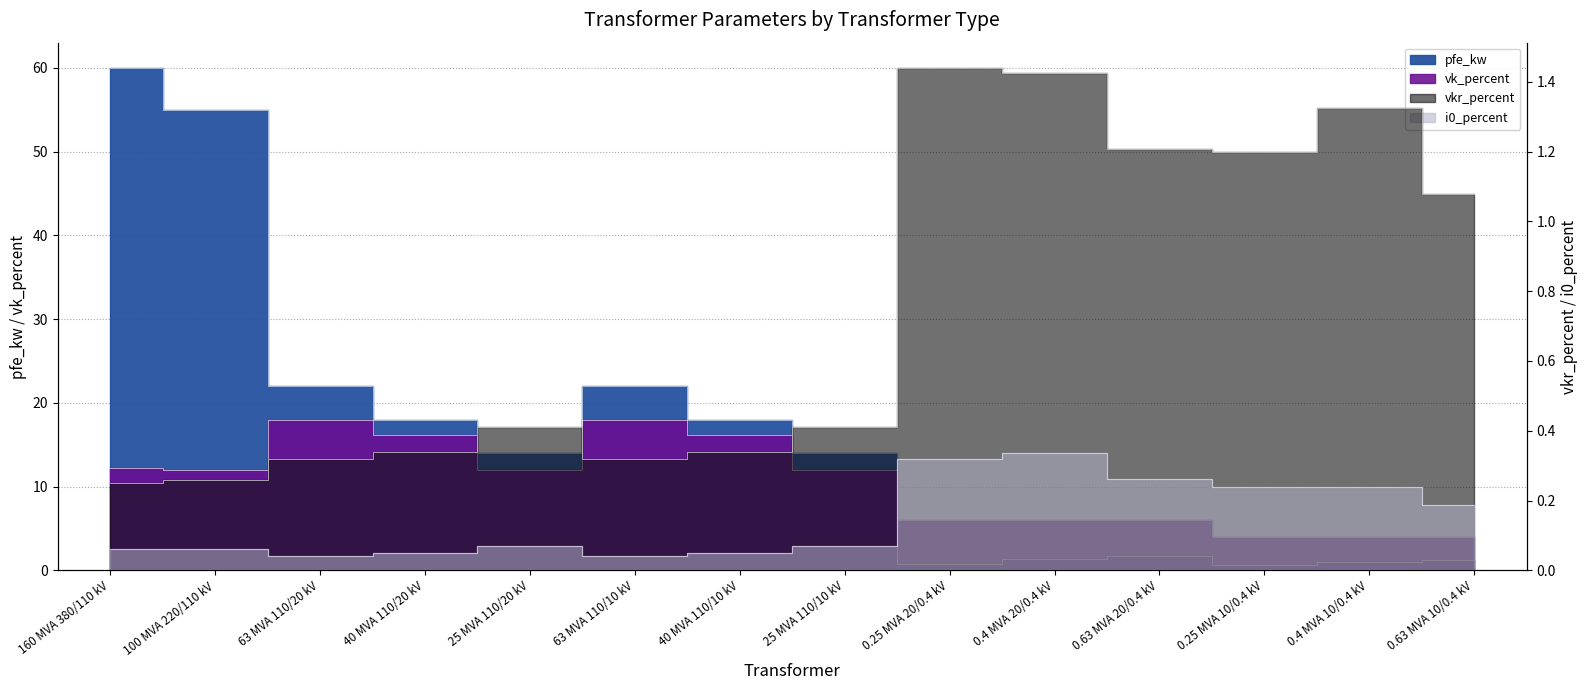

Is it true that i0_percent equals 0.6 at 0.4 MVA 20/0.4 kV?

False